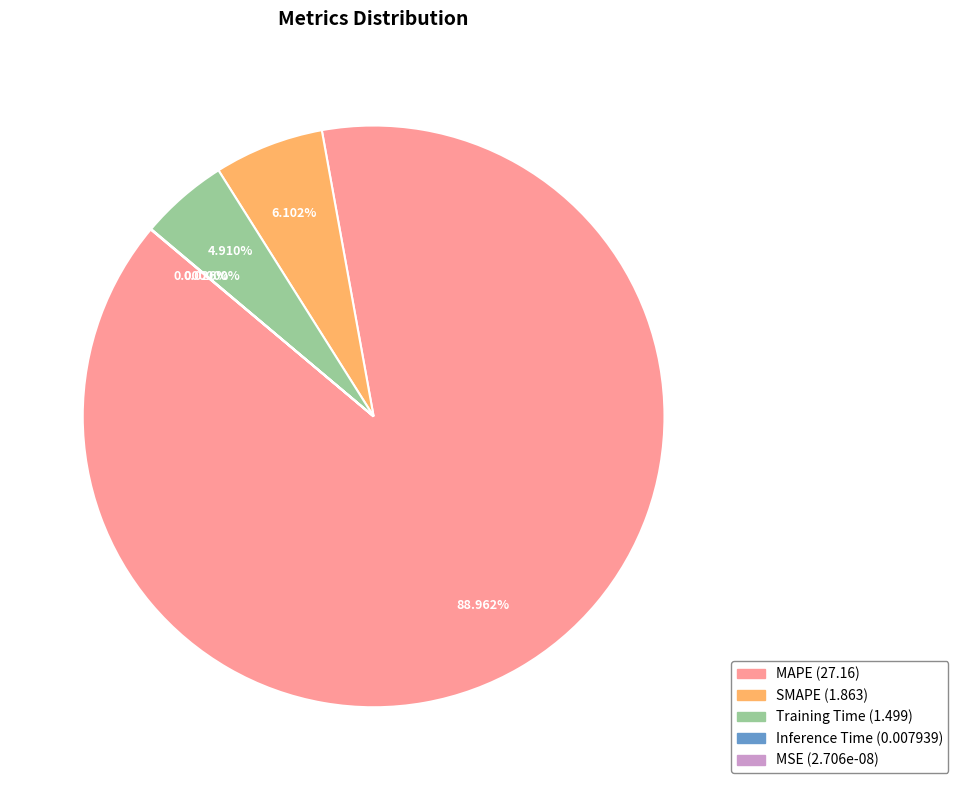

Between MSE and MAPE, which is larger?

MAPE